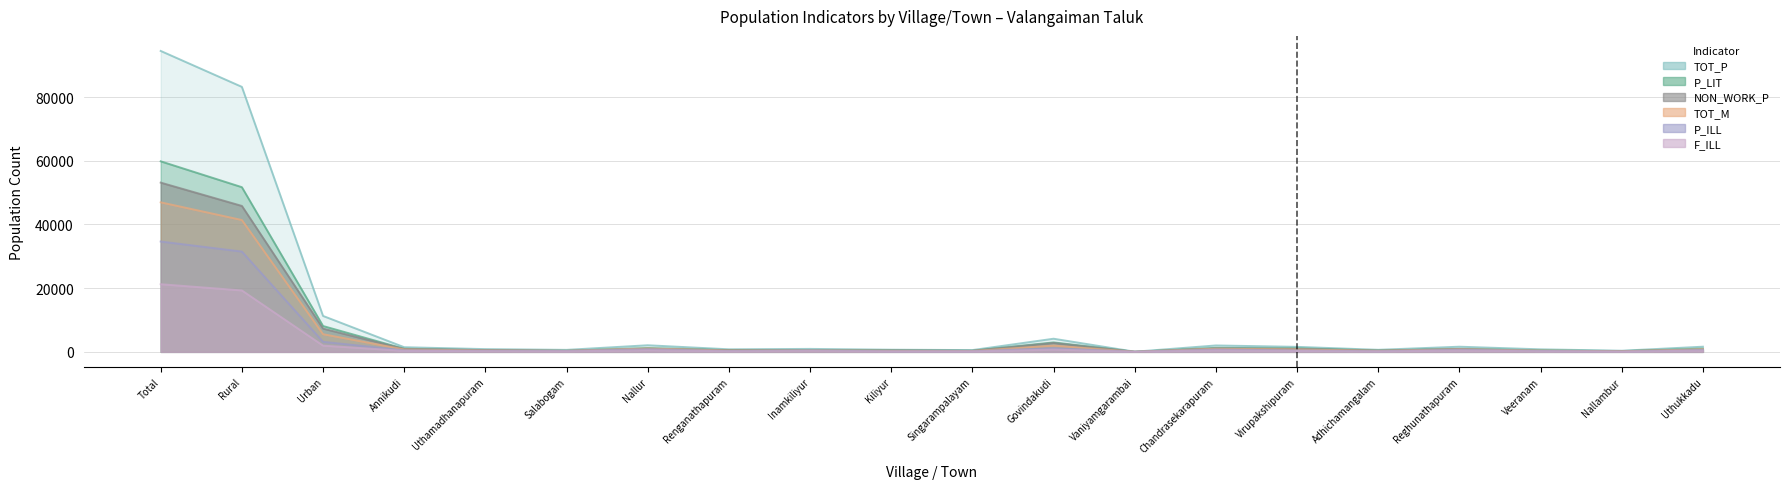

List the labels in order of F_ILL value, largest first.

Total, Rural, Urban, Govindakudi, Nallur, Chandrasekarapuram, Reghunathapuram, Uthukkadu, Annikudi, Virupakshipuram, Inamkiliyur, Uthamadhanapuram, Renganathapuram, Veeranam, Salabogam, Adhichamangalam, Singarampalayam, Kiliyur, Nallambur, Vaniyamgarambai